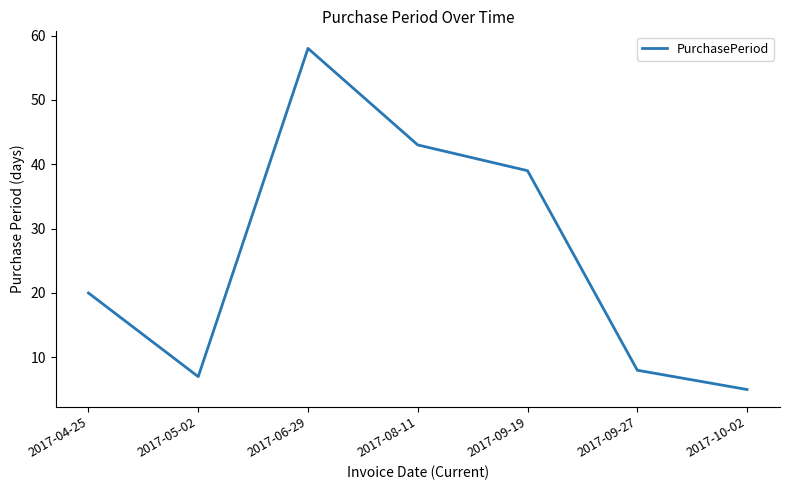

True or false: the data shows 43 at 2017-08-11.

True